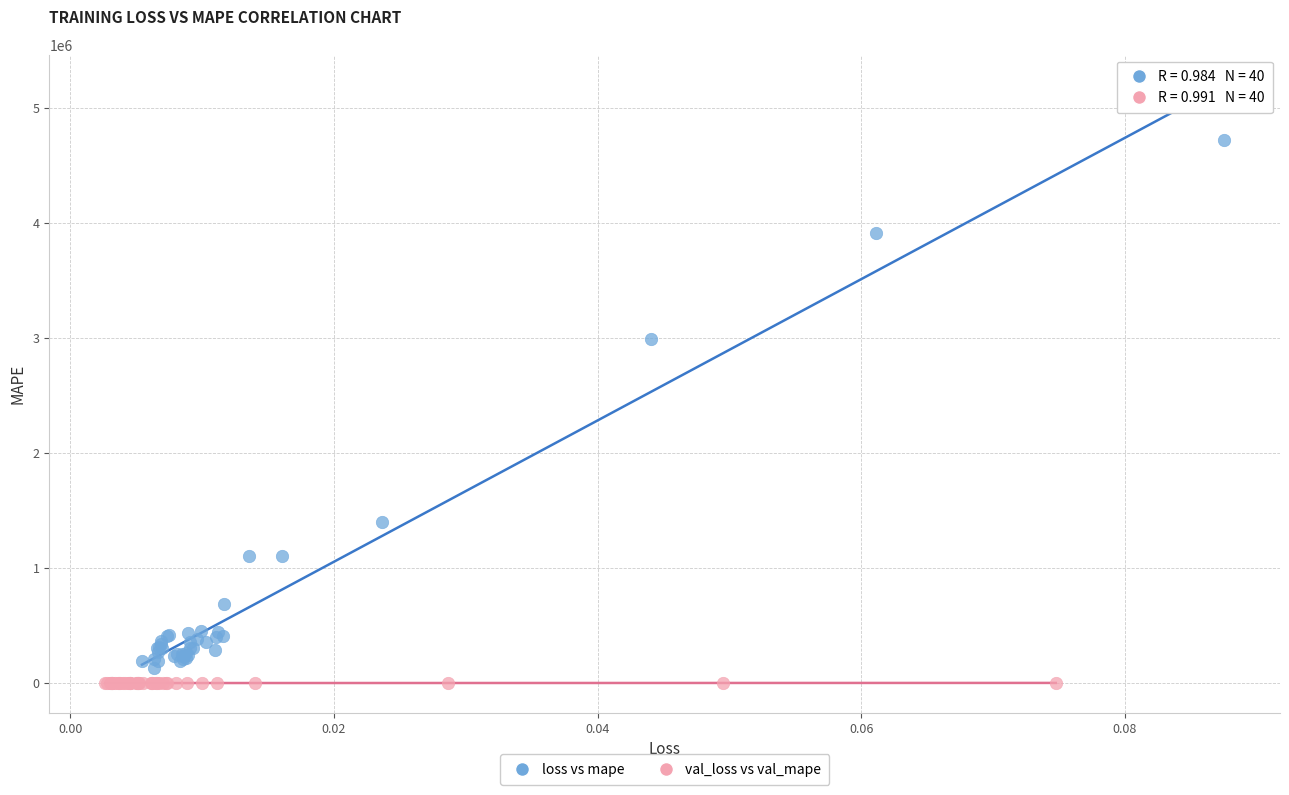

Which series has the widest spread of Y values?

loss vs mape